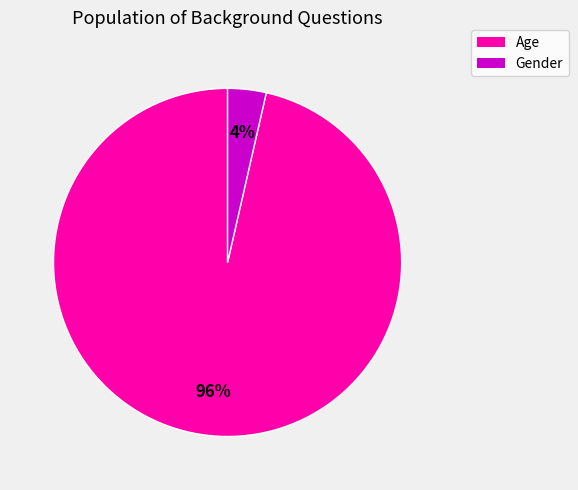

Is it true that Age is 96% of the pie?

True